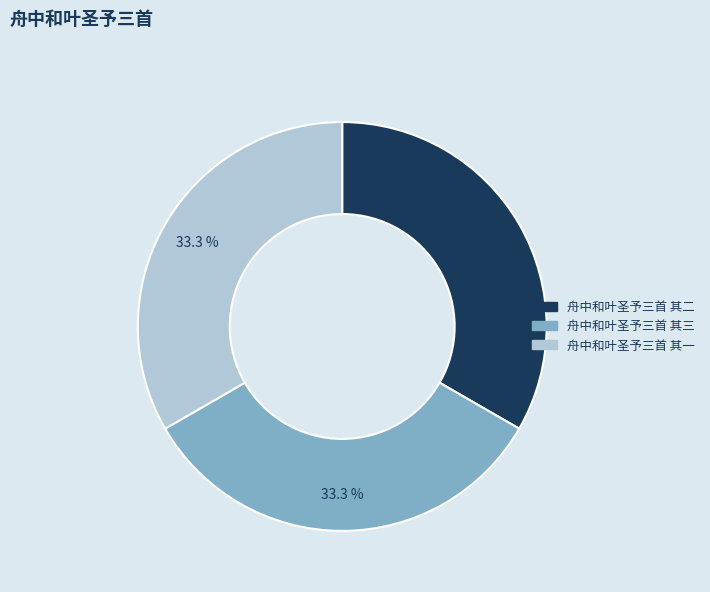

Does 舟中和叶圣予三首 其一 account for over 50% of the chart?

No